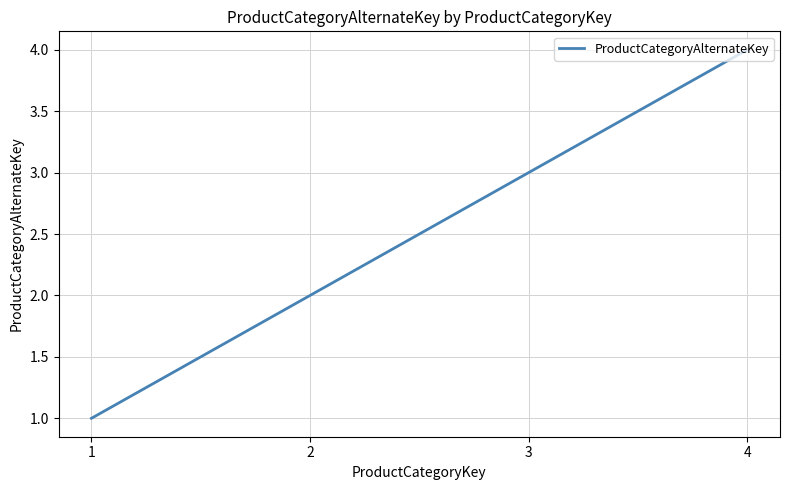

What is the difference between the second highest and minimum values?

2